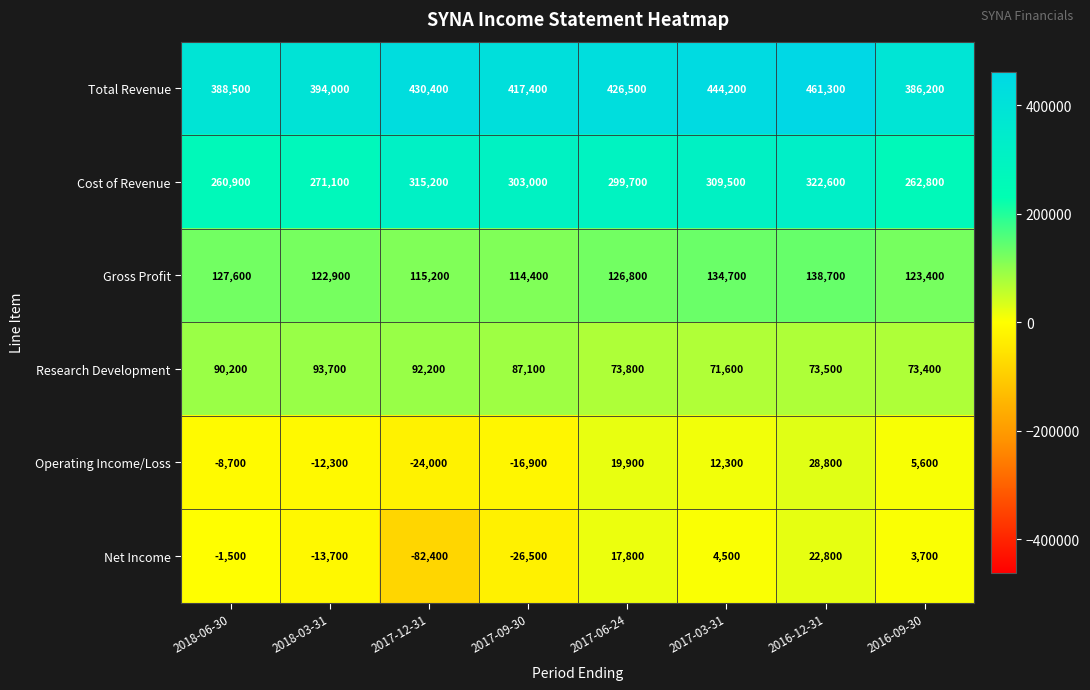

How many series are shown in this chart?

6